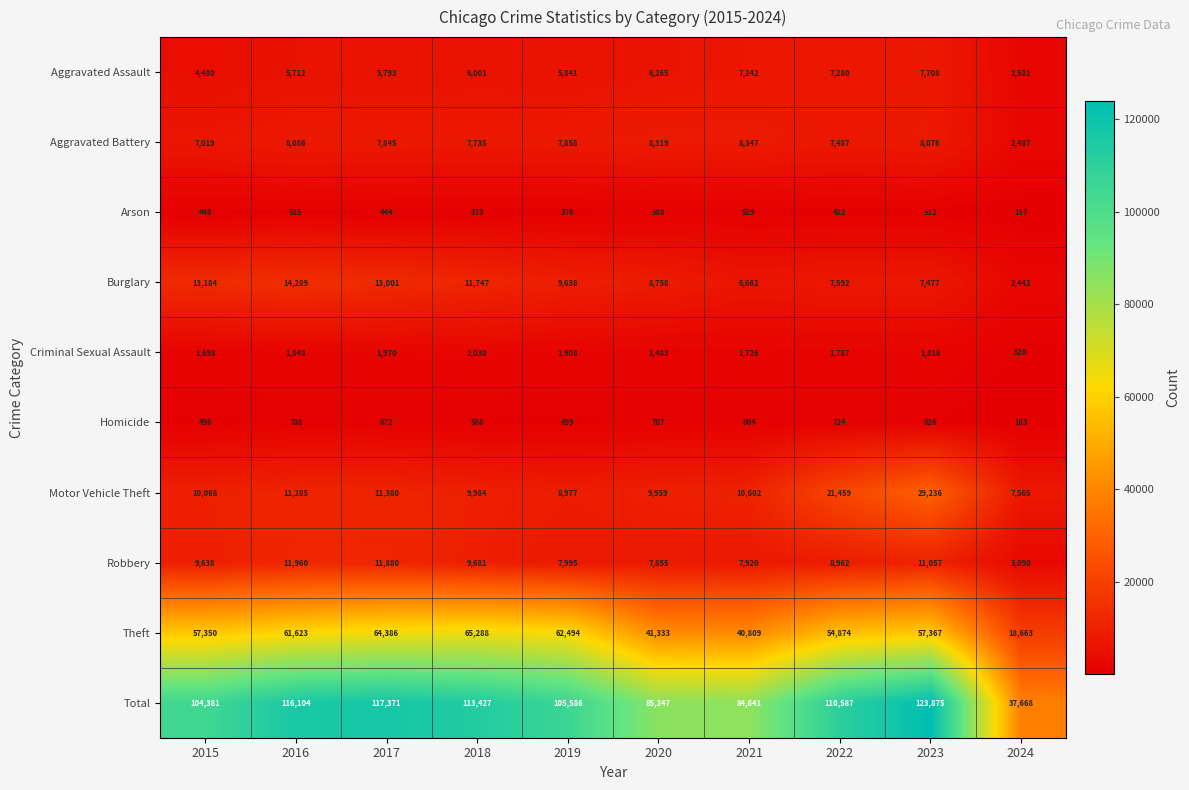

What is the minimum value for Homicide?

163